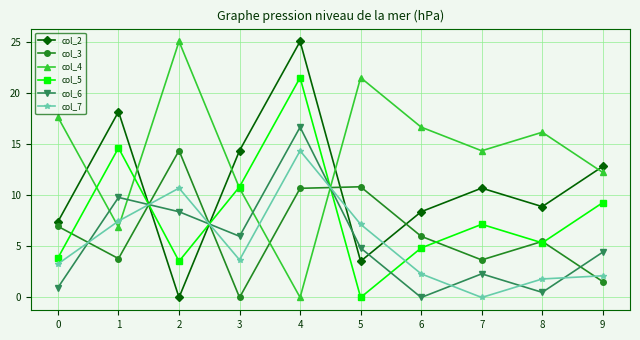

How many lines are shown in the chart?

6